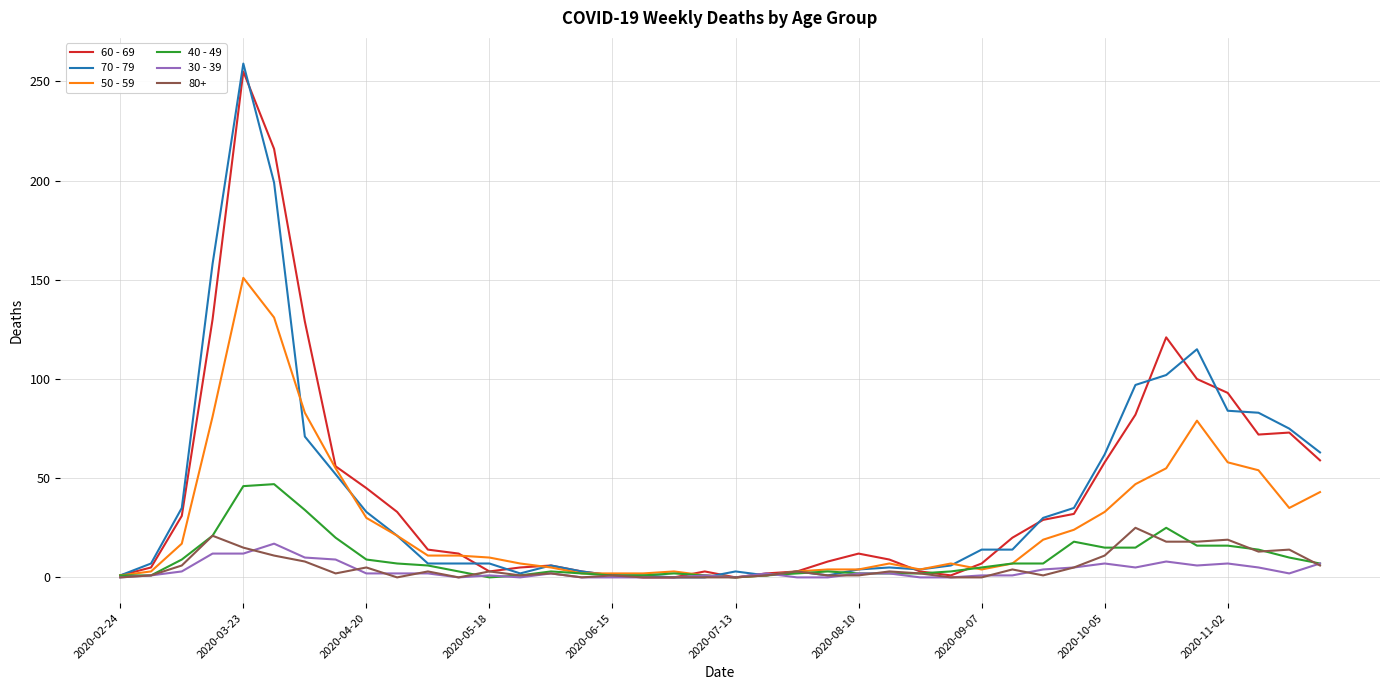

What is the greatest value displayed?

259